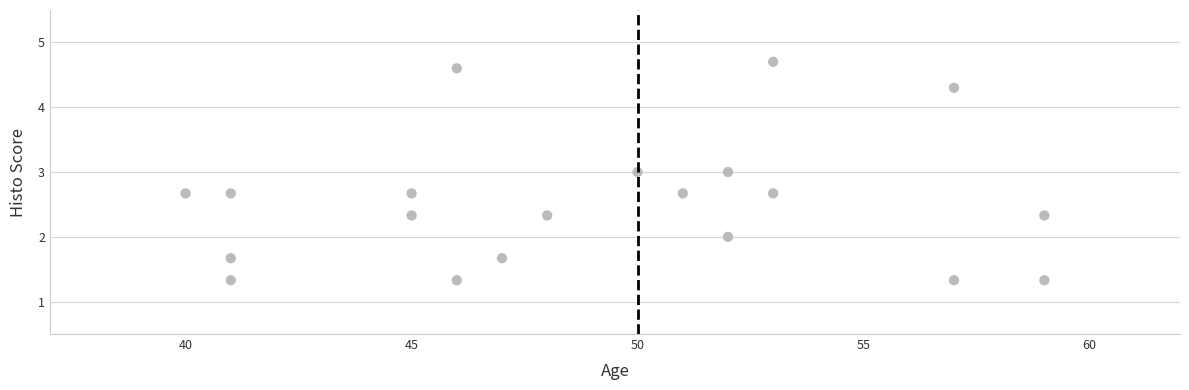

What is the range of X values (max minus min)?

19.0